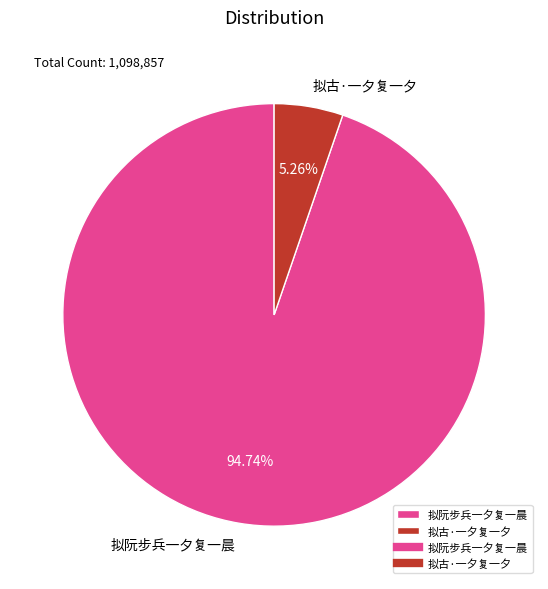

Is 拟阮步兵一夕复一晨 the majority of the pie?

Yes